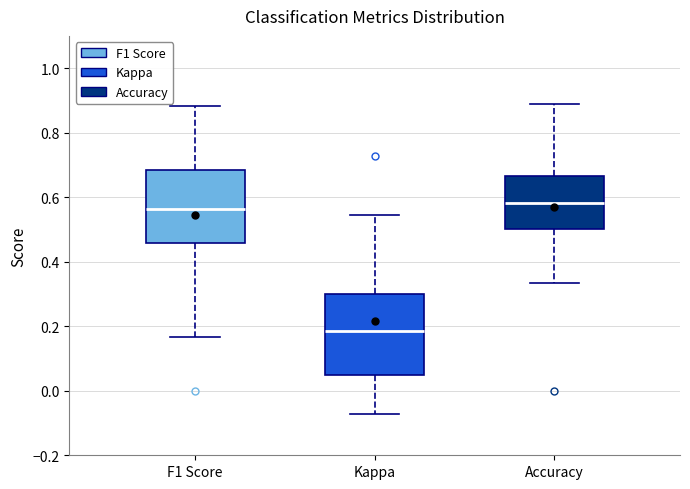

Where does the median line of the box for F1 Score sit on the y-axis? The values are not printed on the chart, so give them approximately, as read against the axis.

0.56